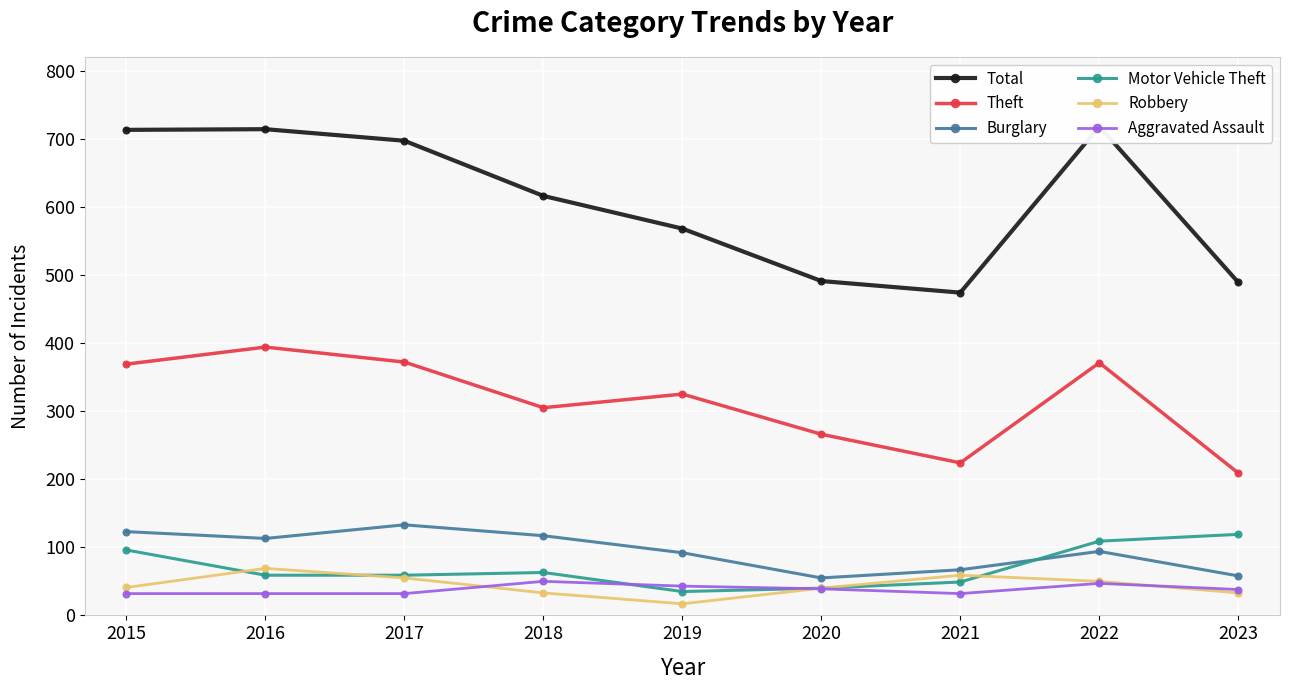

At which category does Burglary reach its first local valley?

2016